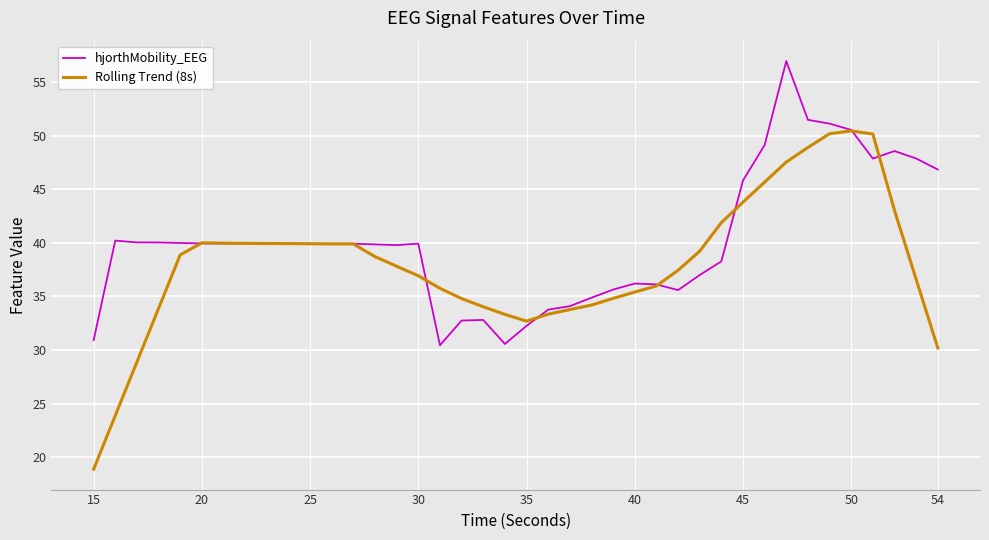

List the series in order of their overall mean, highest first.

hjorthMobility_EEG, Rolling Trend (8s)